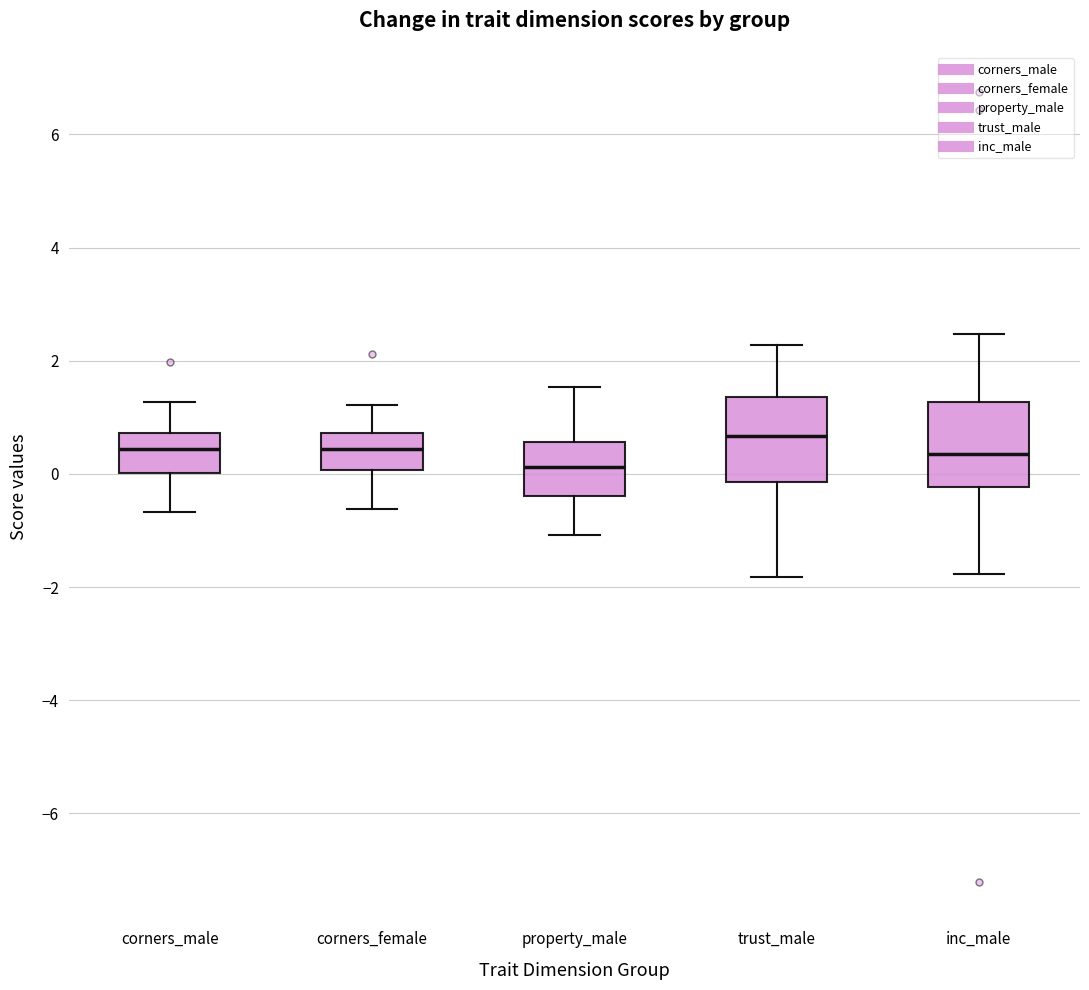

Where is the upper edge of the box for trust_male on the y-axis? The values are not printed on the chart, so give them approximately, as read against the axis.

1.4